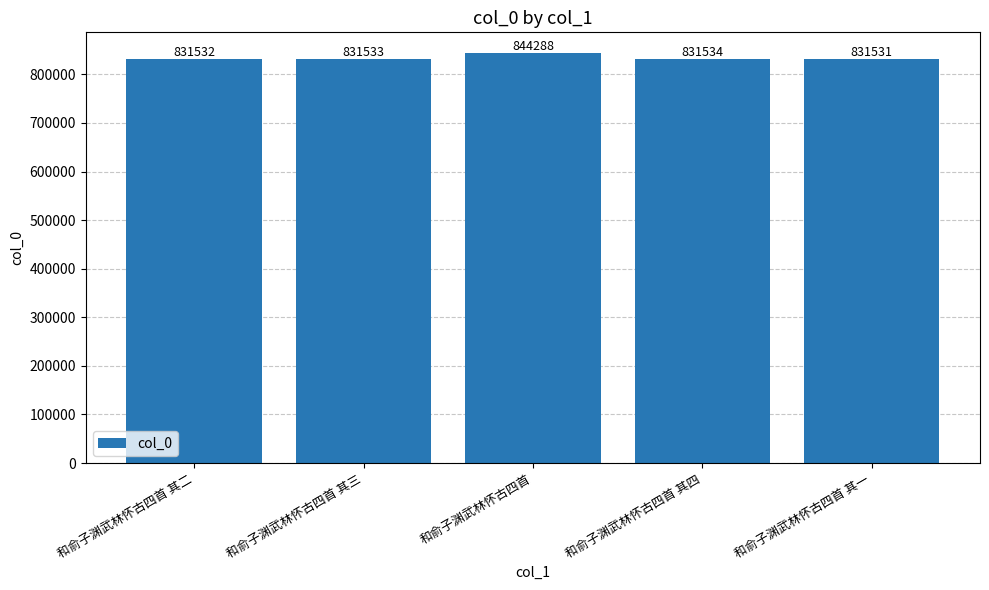

What is the average value?

834084